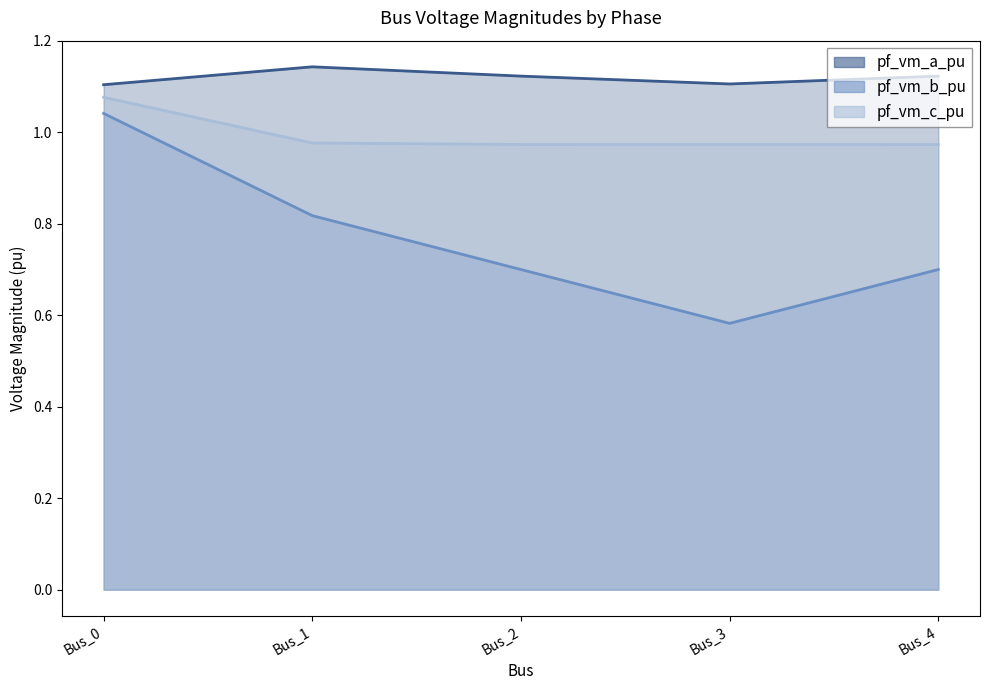

What is the sum of the pf_vm_a_pu values at Bus_4 and Bus_1?

2.3